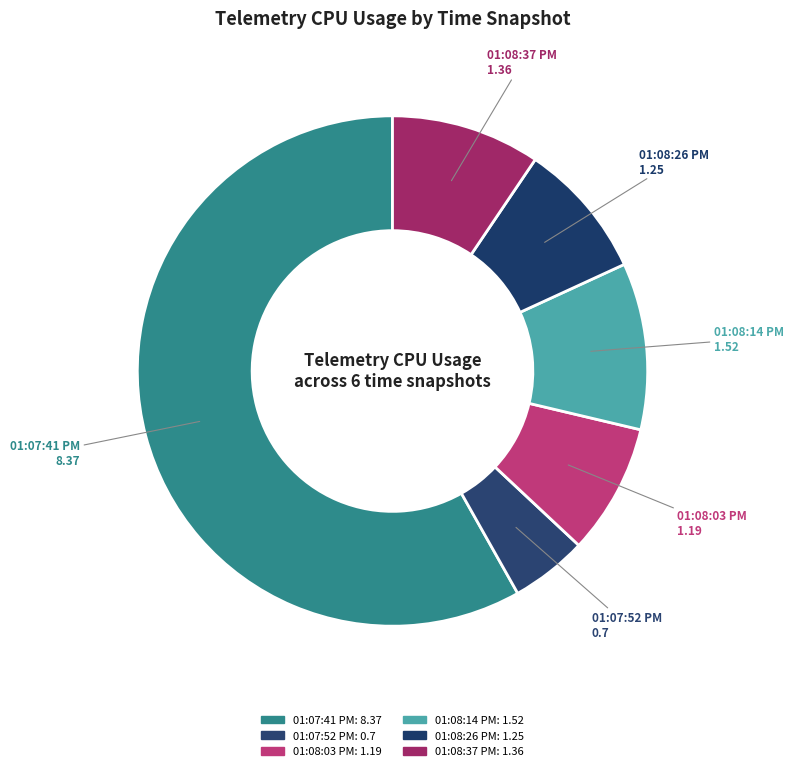

What percentage is the 01:08:14 PM slice, to the nearest percent?

11%